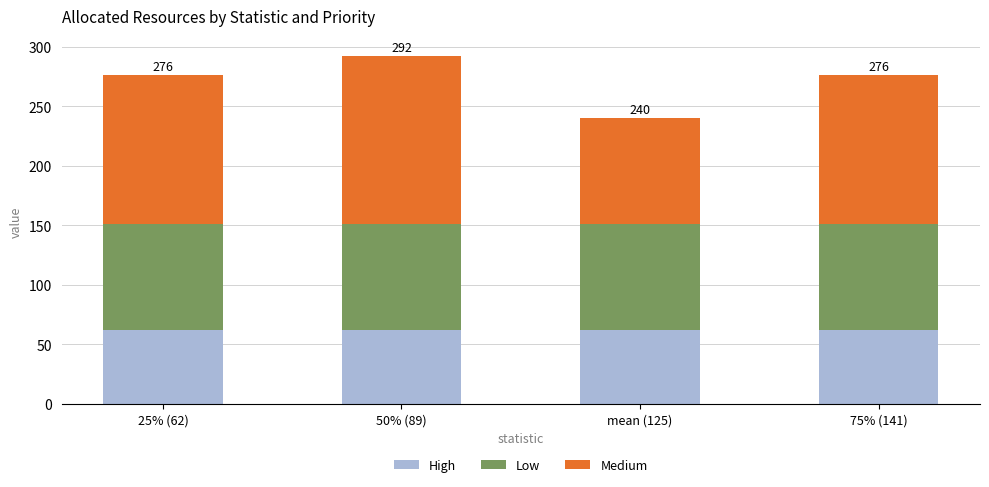

Reading right to left, what are the values for High?

62.0	62.0	62.0	62.0